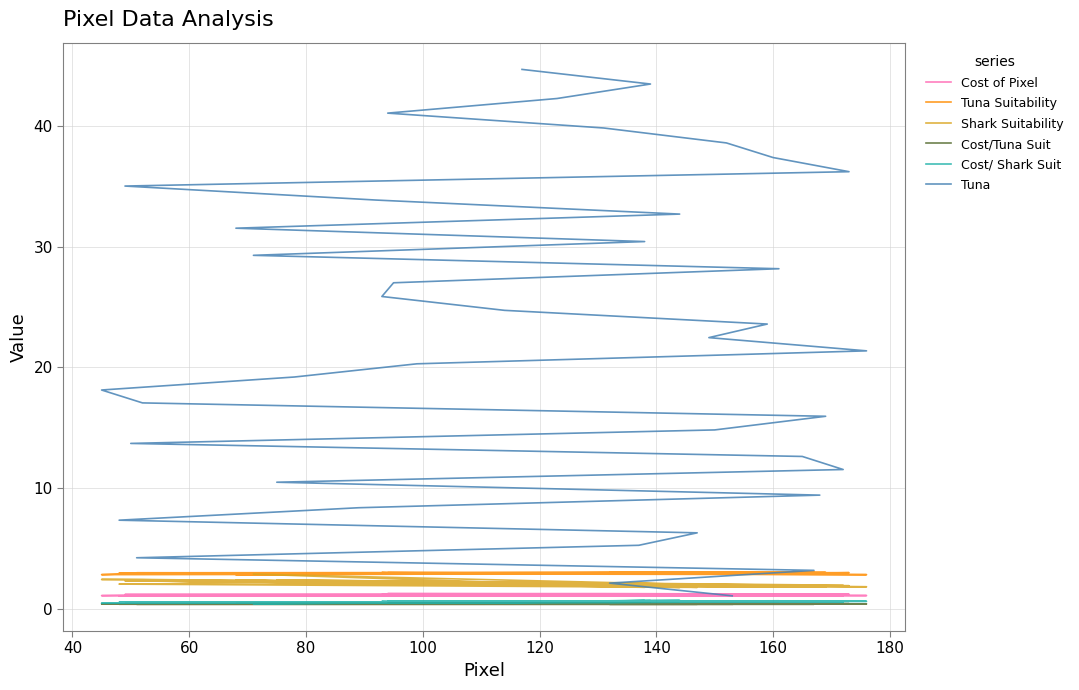

True or false: Shark Suitability has a value of 3.2 at 22.

False